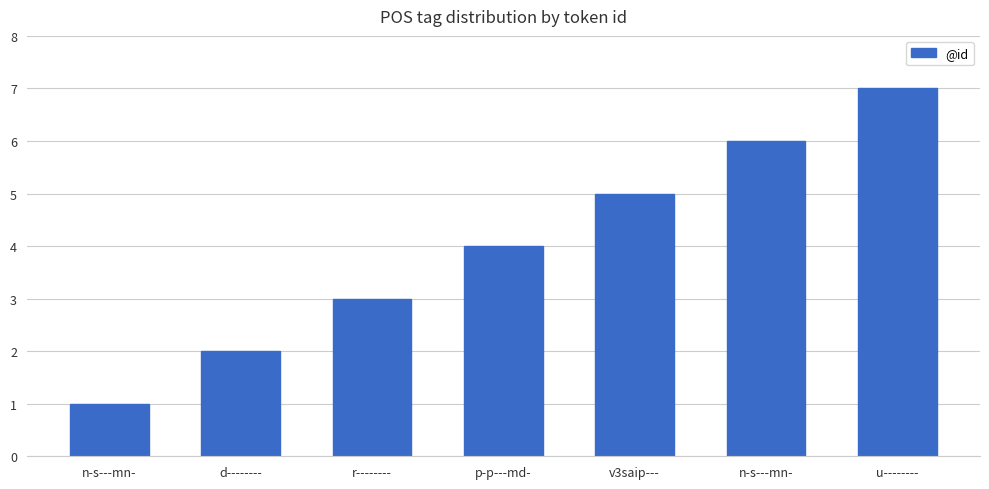

What is the greatest value displayed?

7